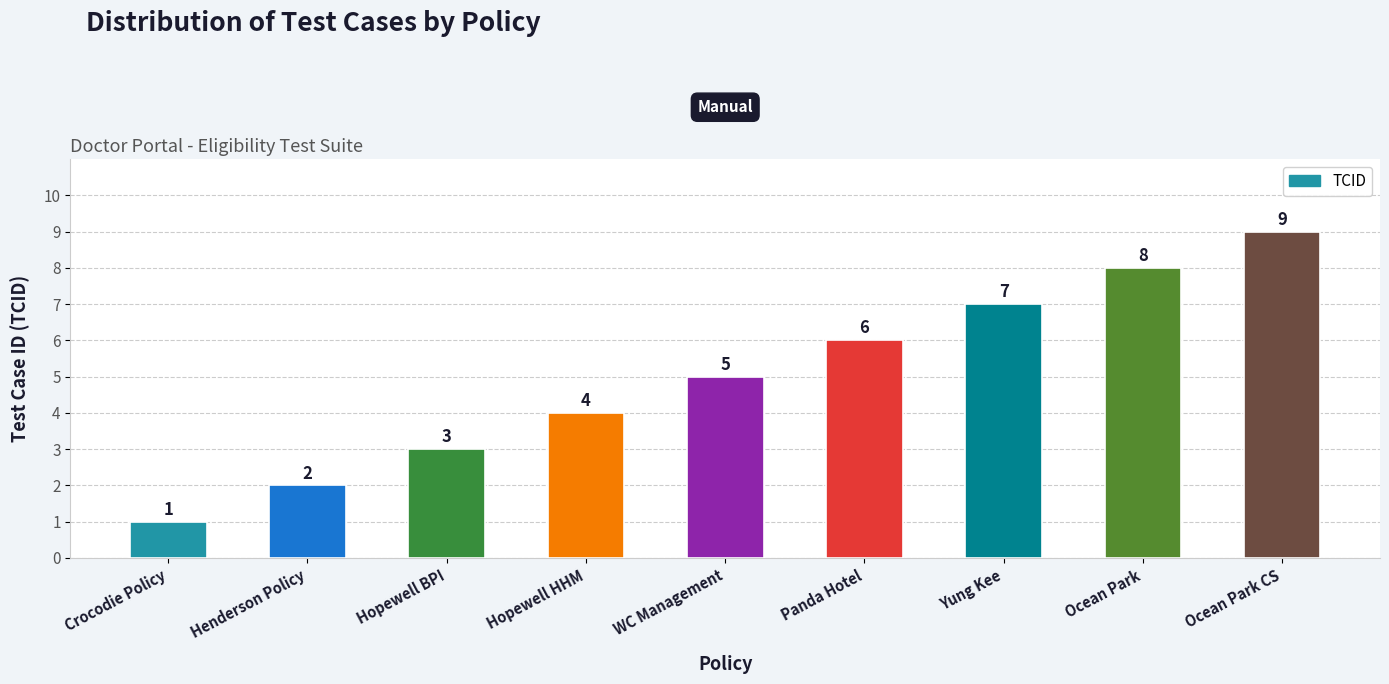

What is the change in value from Hopewell BPI to Panda Hotel?

+3